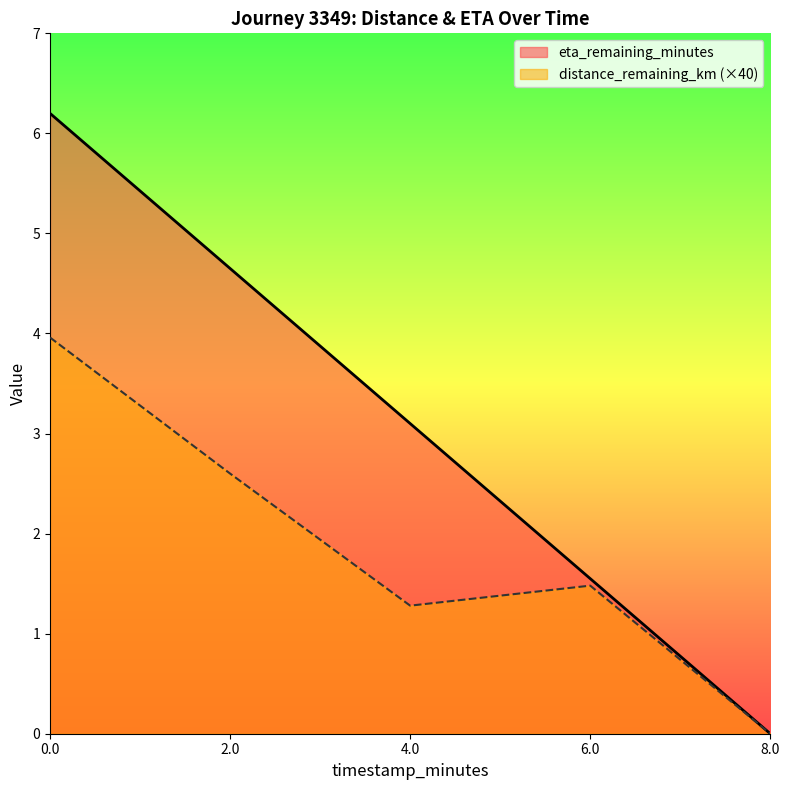

What is the label of the 3rd point from the left?

4.0